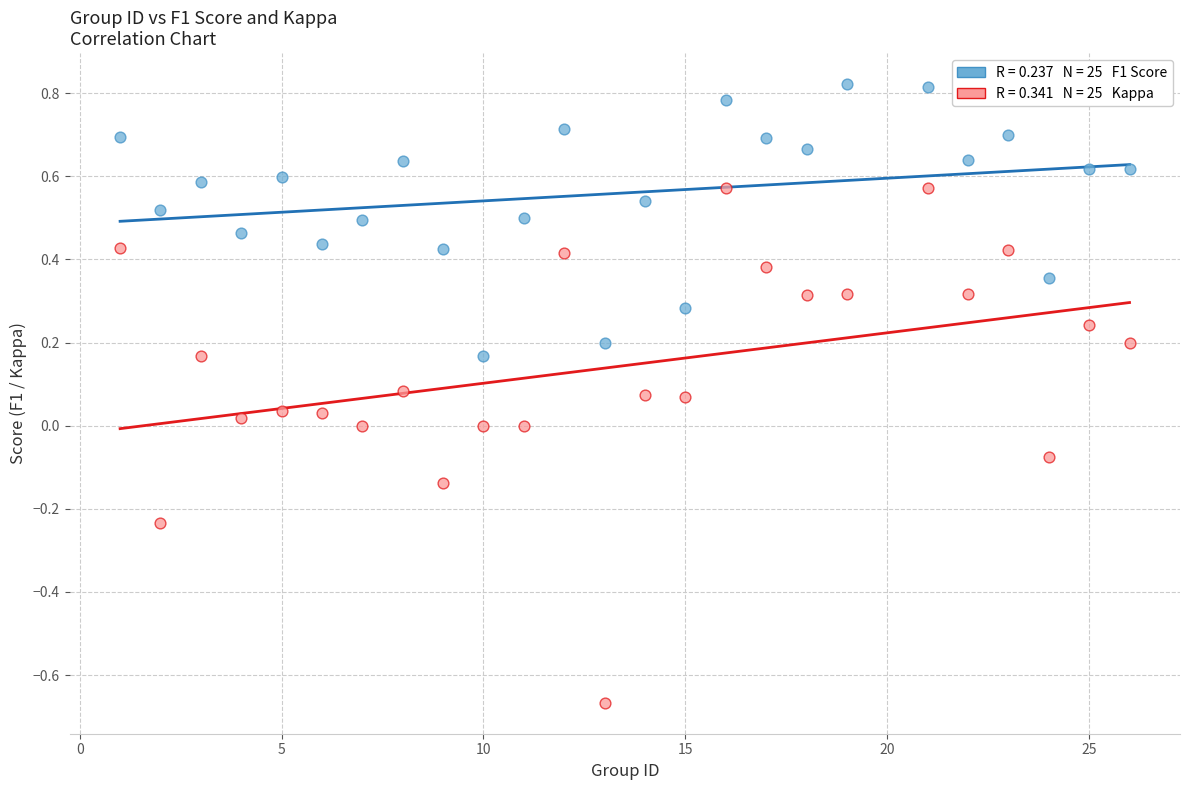

Across all data points, what is the range of Y values (max minus min)?

1.5